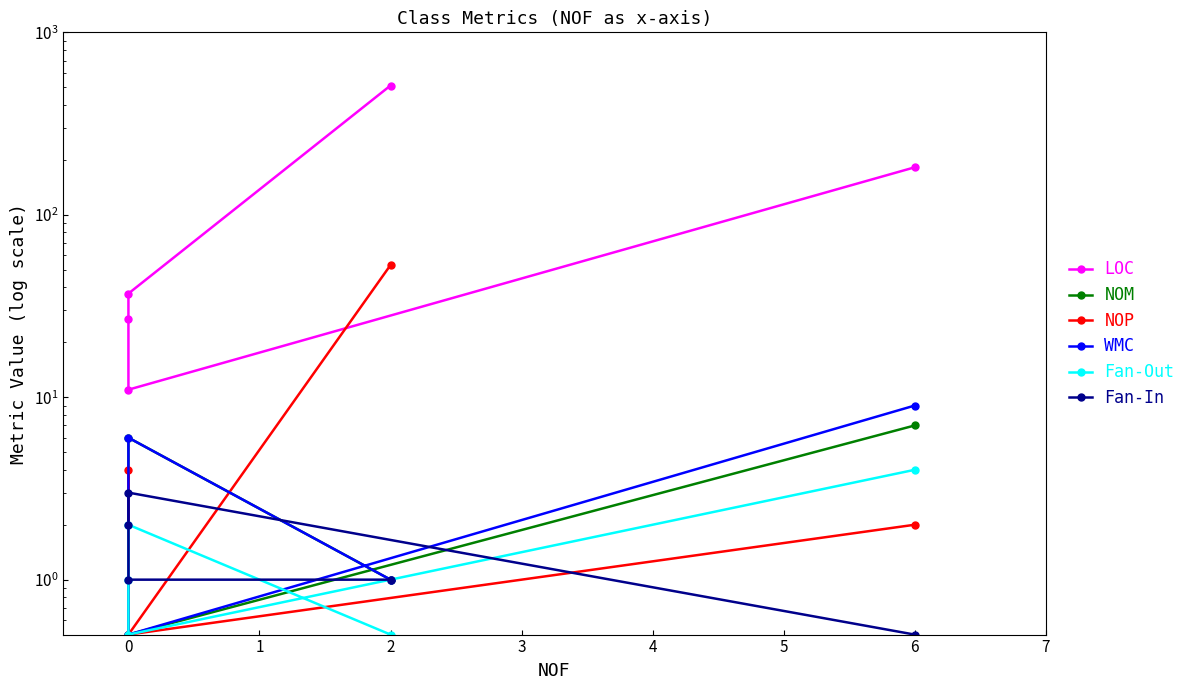

List the series in order of their peak value, lowest first.

Fan-In, Fan-Out, NOM, WMC, NOP, LOC